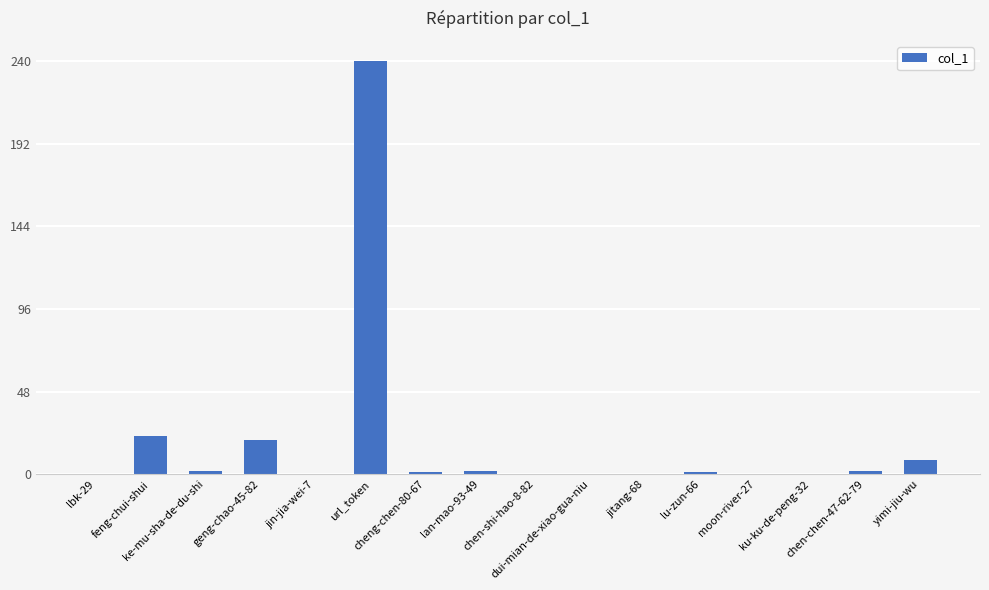

Rank the categories by value from lowest to highest.

lbk-29, jin-jia-wei-7, chen-shi-hao-8-82, dui-mian-de-xiao-gua-niu, jitang-68, moon-river-27, ku-ku-de-peng-32, cheng-chen-80-67, lu-zun-66, ke-mu-sha-de-du-shi, lan-mao-93-49, chen-chen-47-62-79, yimi-jiu-wu, geng-chao-45-82, feng-chui-shui, url_token